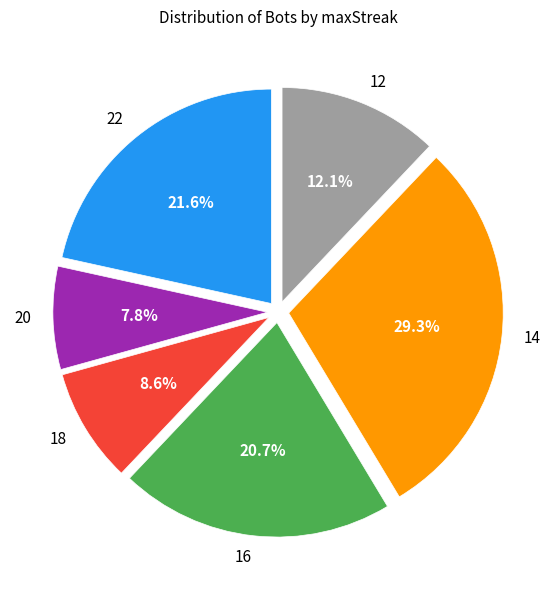

To the nearest percent, what percentage of the pie is 16?

21%